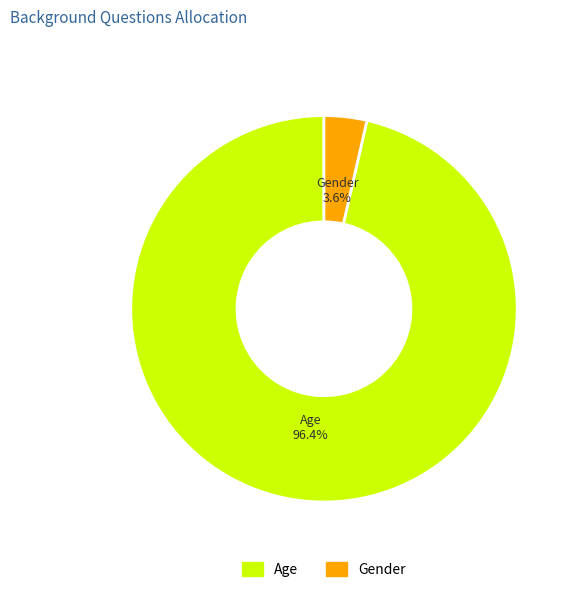

Which slice represents more than half of the pie?

Age